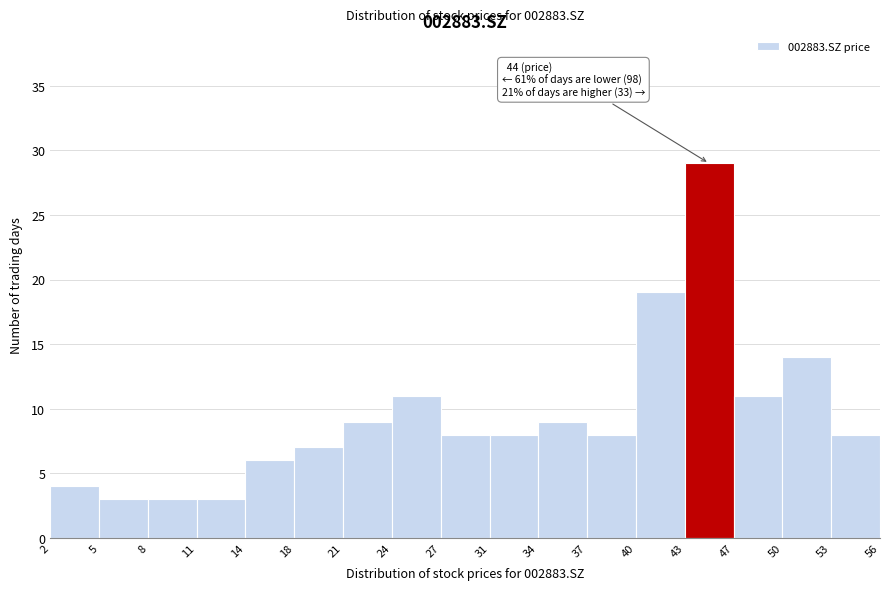

Over which range of the x-axis is the bar tallest?

43 to 47